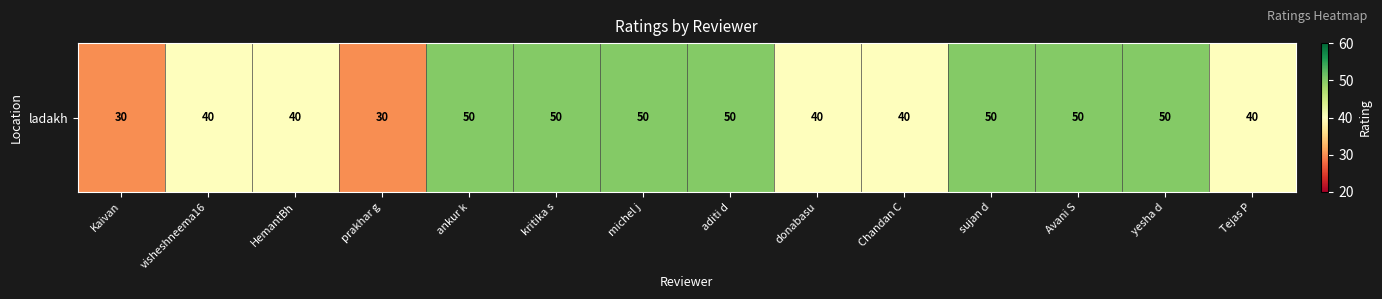

Which category has the highest value across all series?

ankur k